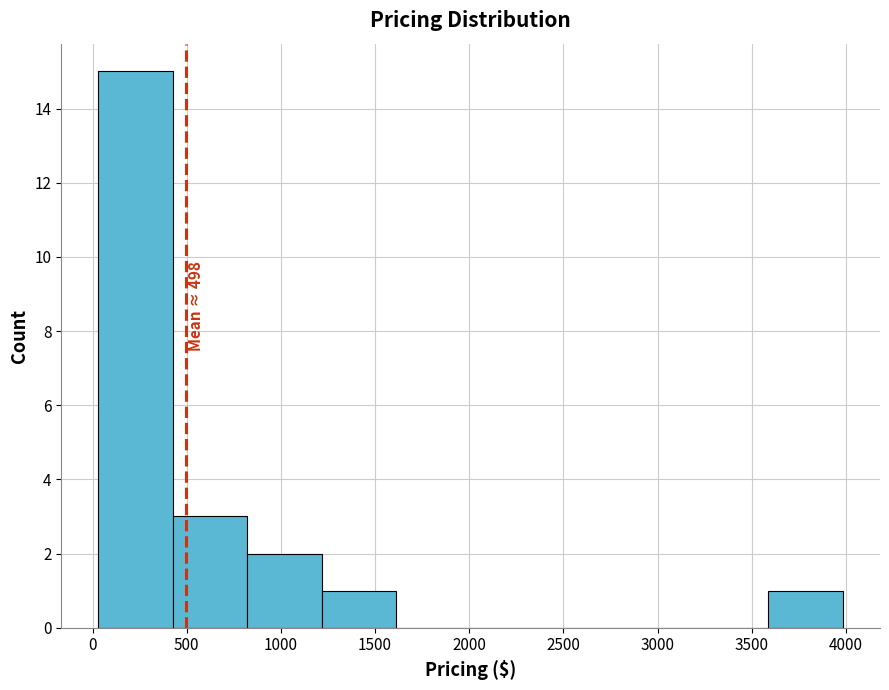

Over which range of the x-axis is the bar tallest?

50 to 450